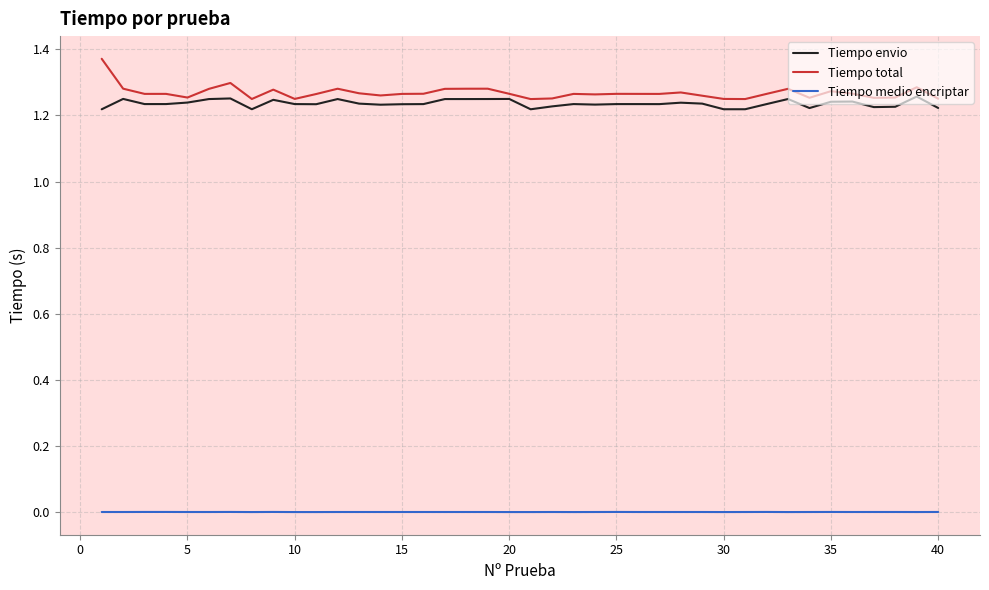

How many lines are shown in the chart?

3